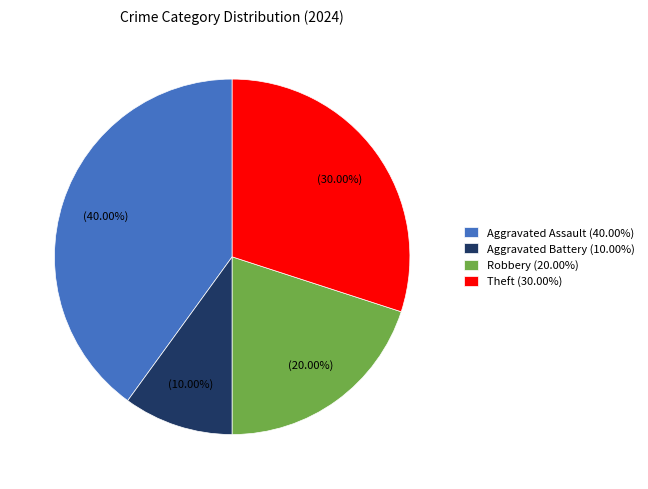

Which has a higher value, Aggravated Assault or Robbery?

Aggravated Assault